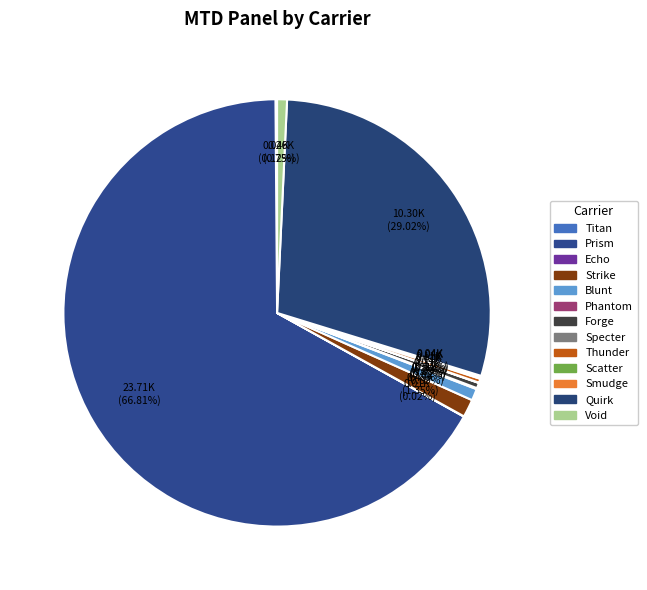

What is the largest slice in the pie chart?

Prism